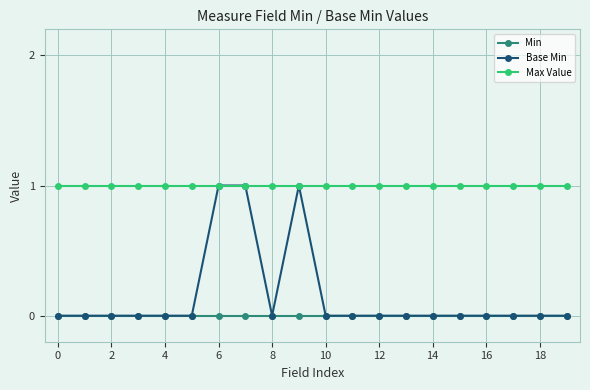

True or false: Min and Max Value intersect in this chart.

False